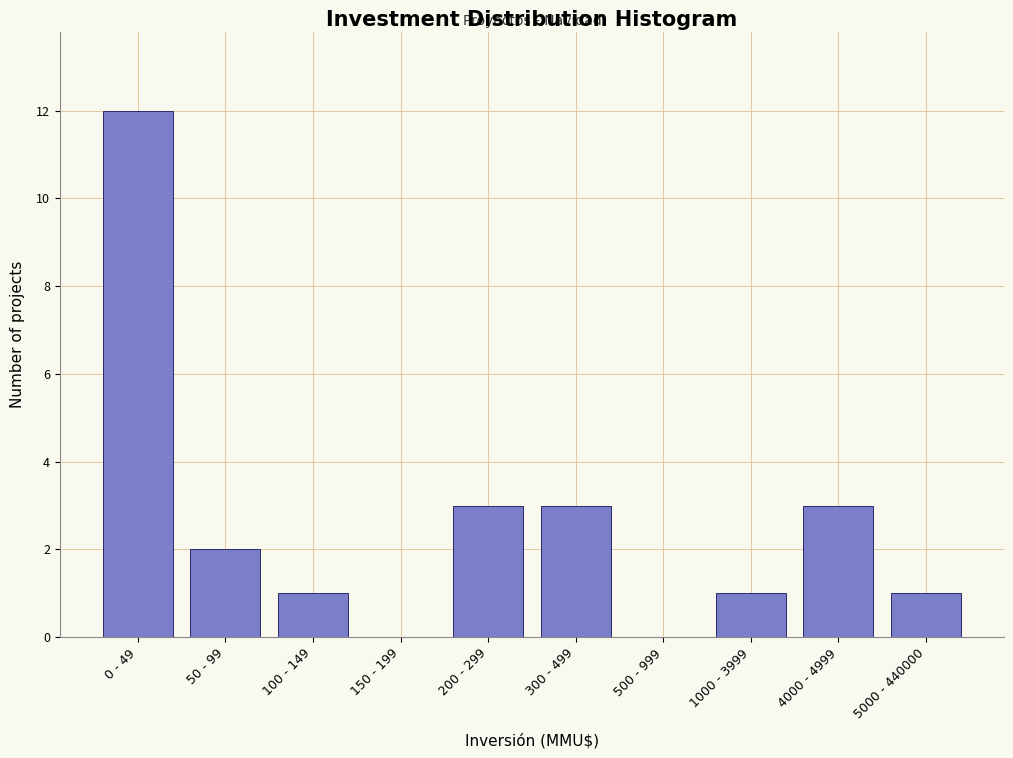

Reading left to right, extract all data points from this chart.

0 - 49=12	50 - 99=2	100 - 149=1	150 - 199=0	200 - 299=3	300 - 499=3	500 - 999=0	1000 - 3999=1	4000 - 4999=3	5000 - 440000=1